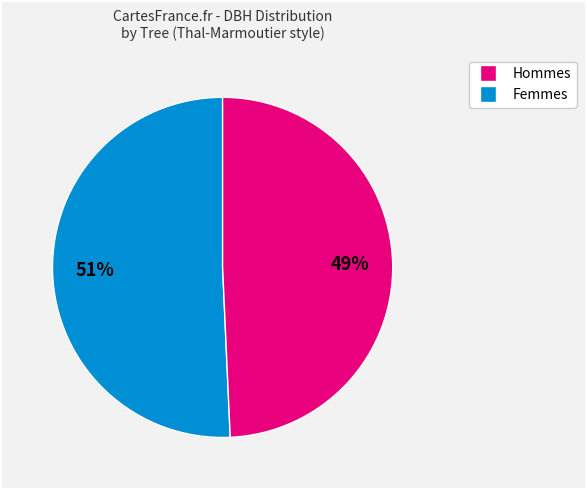

To the nearest percent, what is the average slice percentage?

50%